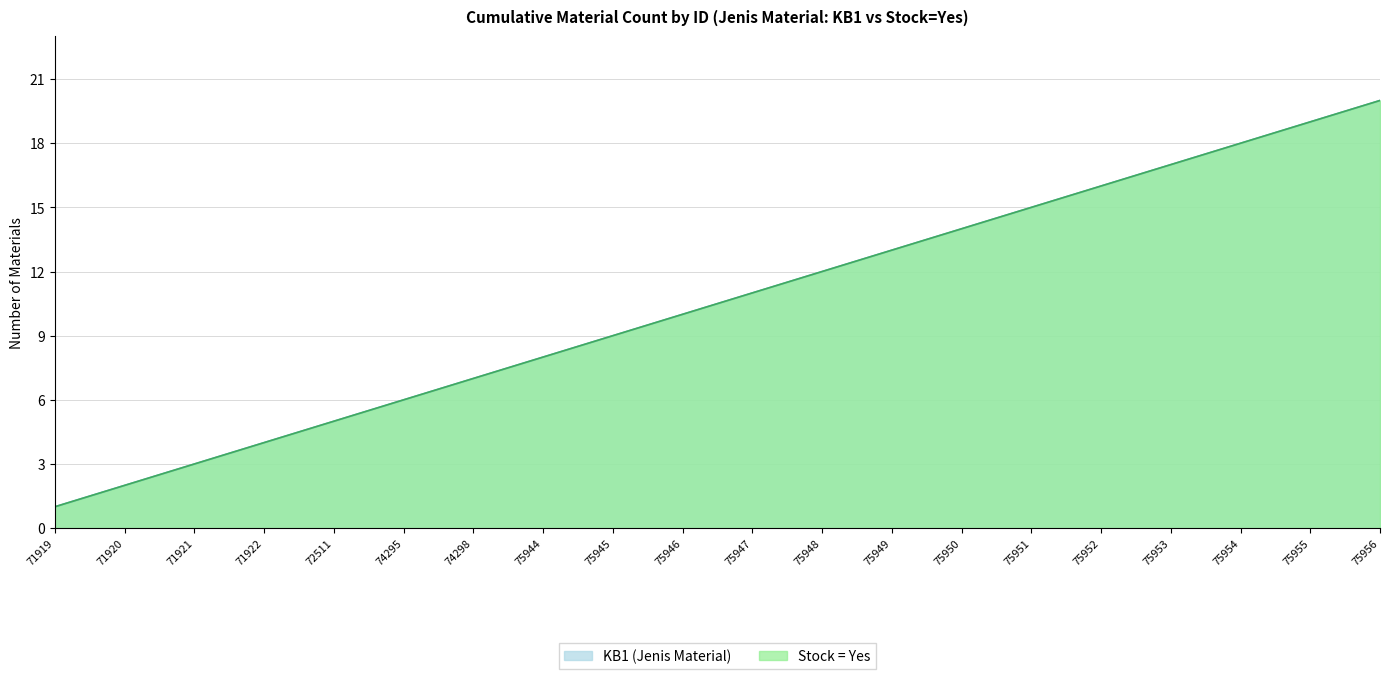

Rank the series at 75956 from lowest to highest value.

KB1 Count, Stock Yes Count